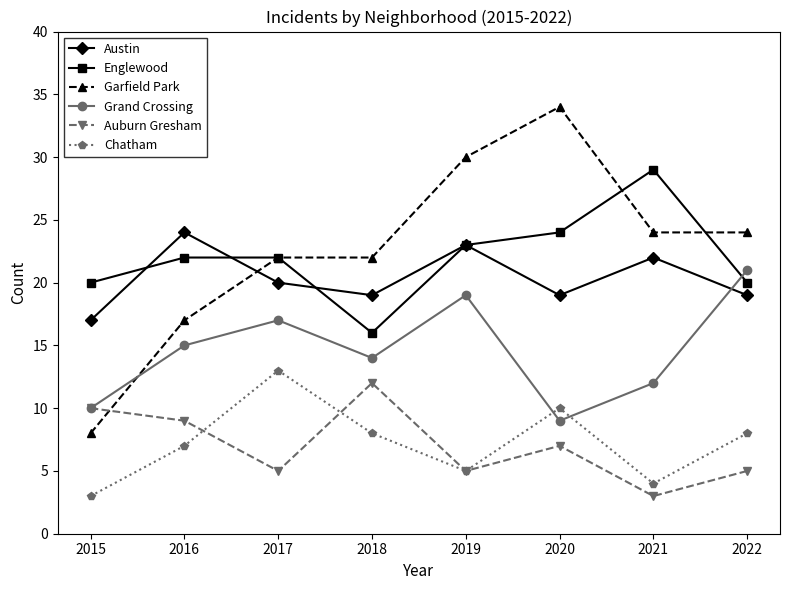

True or false: Englewood has more than 0 points higher than both neighbors.

True